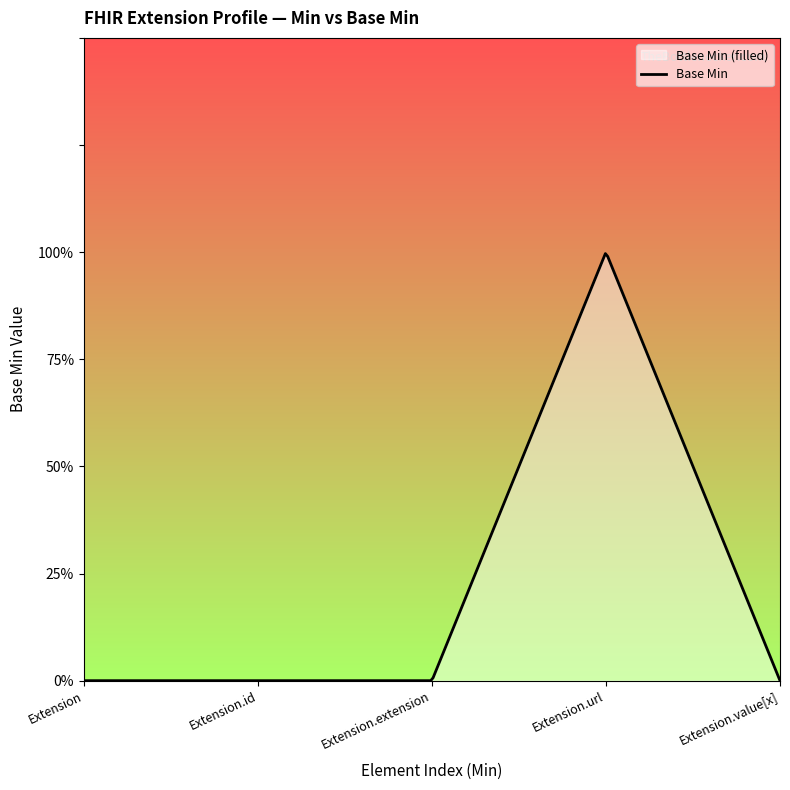

True or false: the data has more than 0 interior local peaks.

True